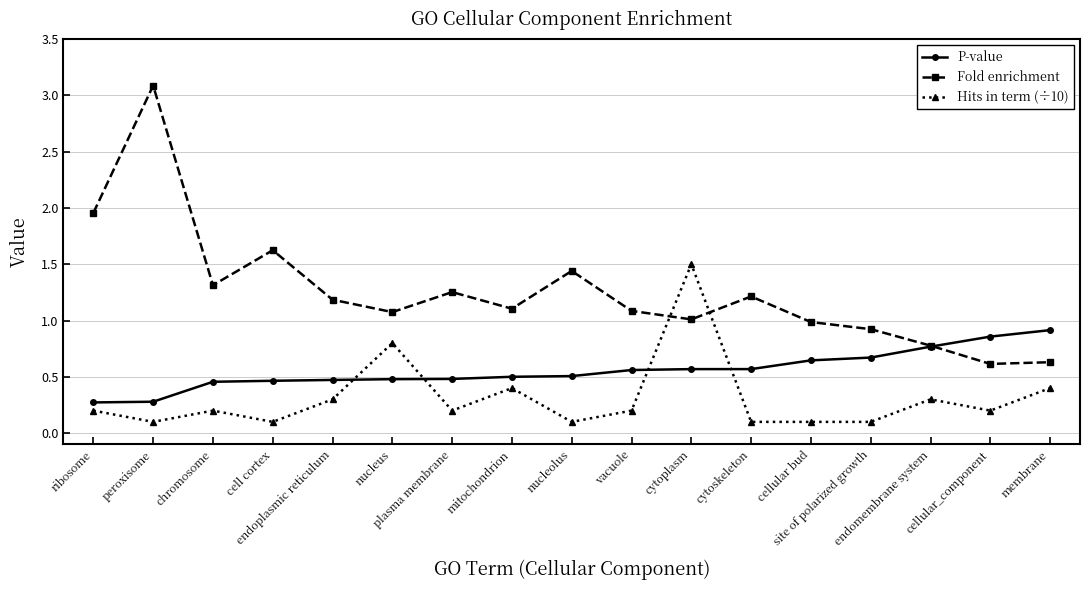

True or false: Hits in term (÷10) has more than 1 points higher than both neighbors.

True